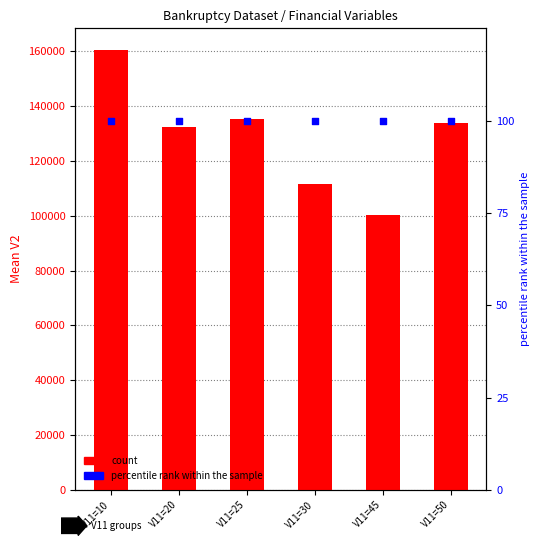

Which series has the largest total across all categories?

count